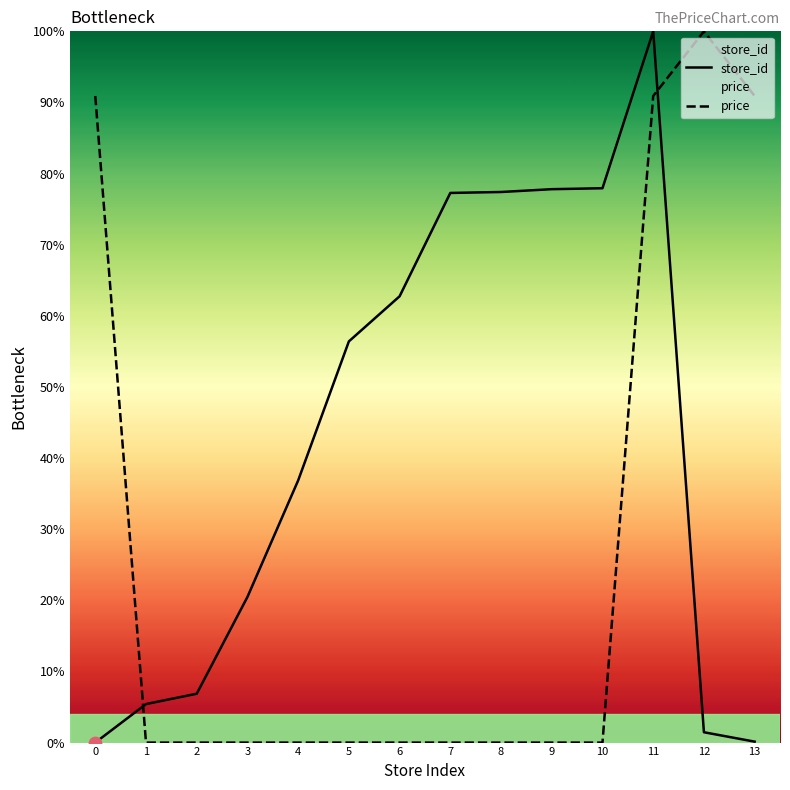

Which series has the widest spread of Y values?

store_id